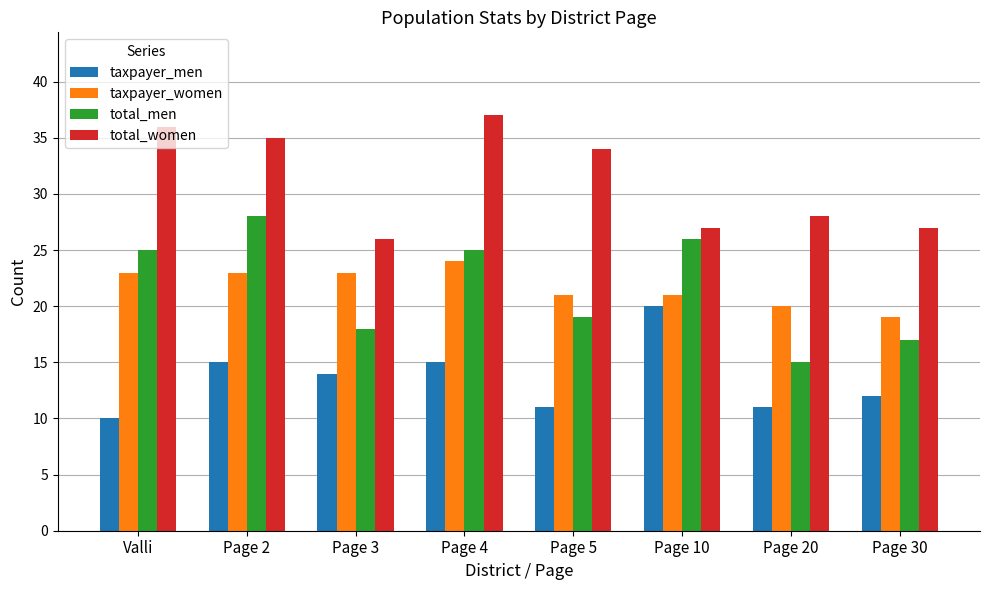

The value of total_women at Page 3 is 26. True or false?

True